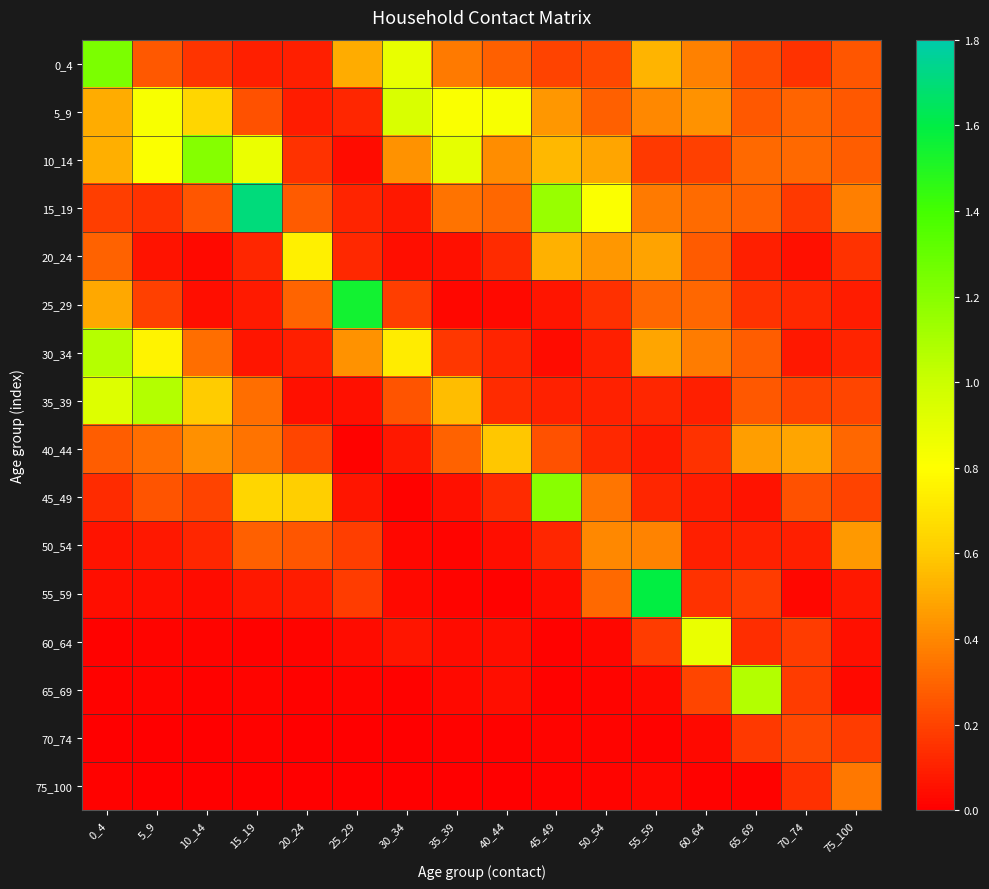

List the series in order of their peak value, highest first.

15_19, 55_59, 25_29, 0_4, 10_14, 45_49, 65_69, 35_39, 30_34, 5_9, 60_64, 20_24, 40_44, 50_54, 75_100, 70_74